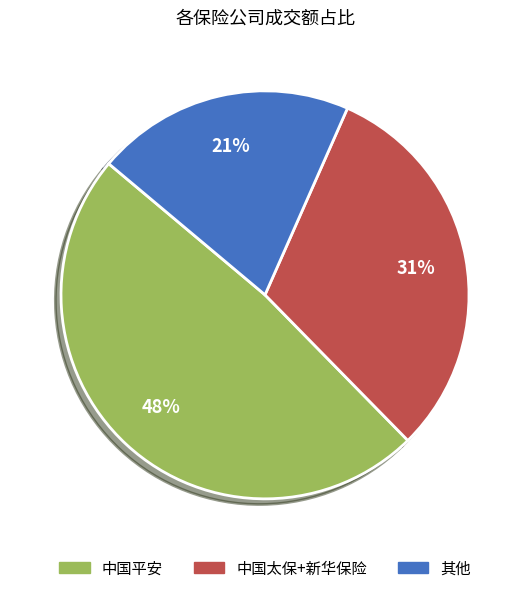

To the nearest percent, what percentage of the pie is 中国太保+新华保险?

31%